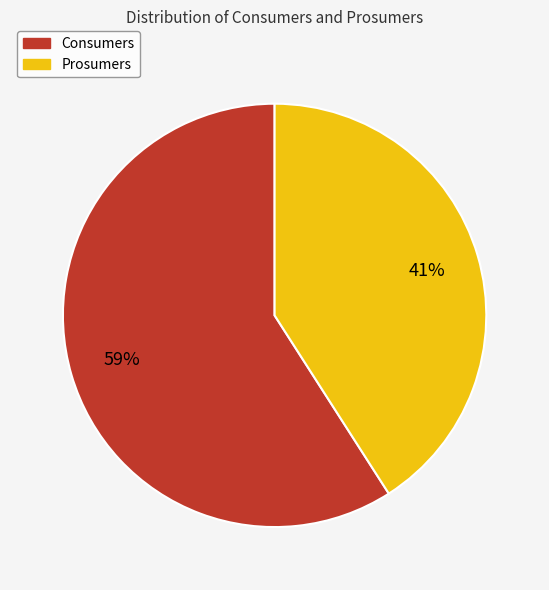

To the nearest percent, what is the combined percentage of Consumers and Prosumers?

100%